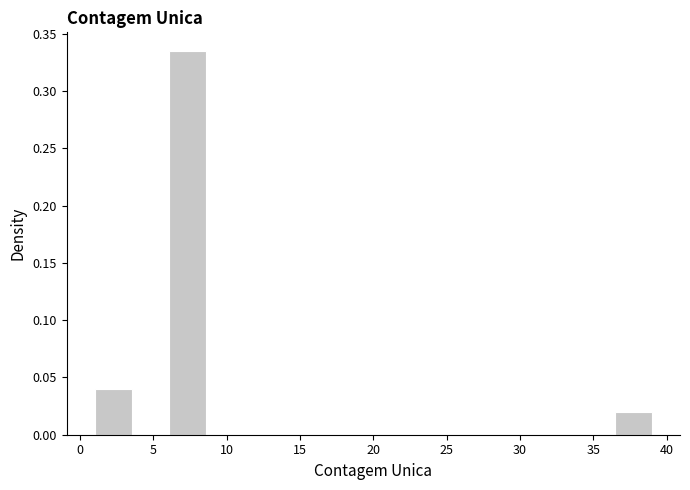

Over which range of the x-axis is the bar tallest?

6.0 to 8.5